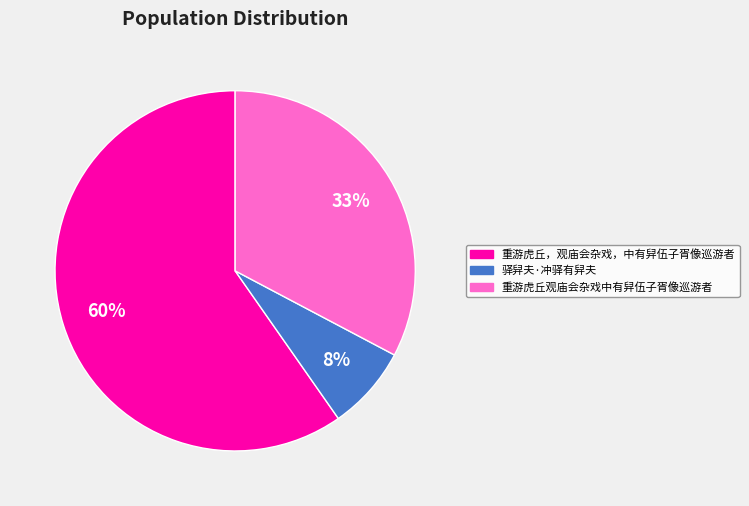

Which slice represents more than half of the pie?

重游虎丘，观庙会杂戏，中有舁伍子胥像巡游者